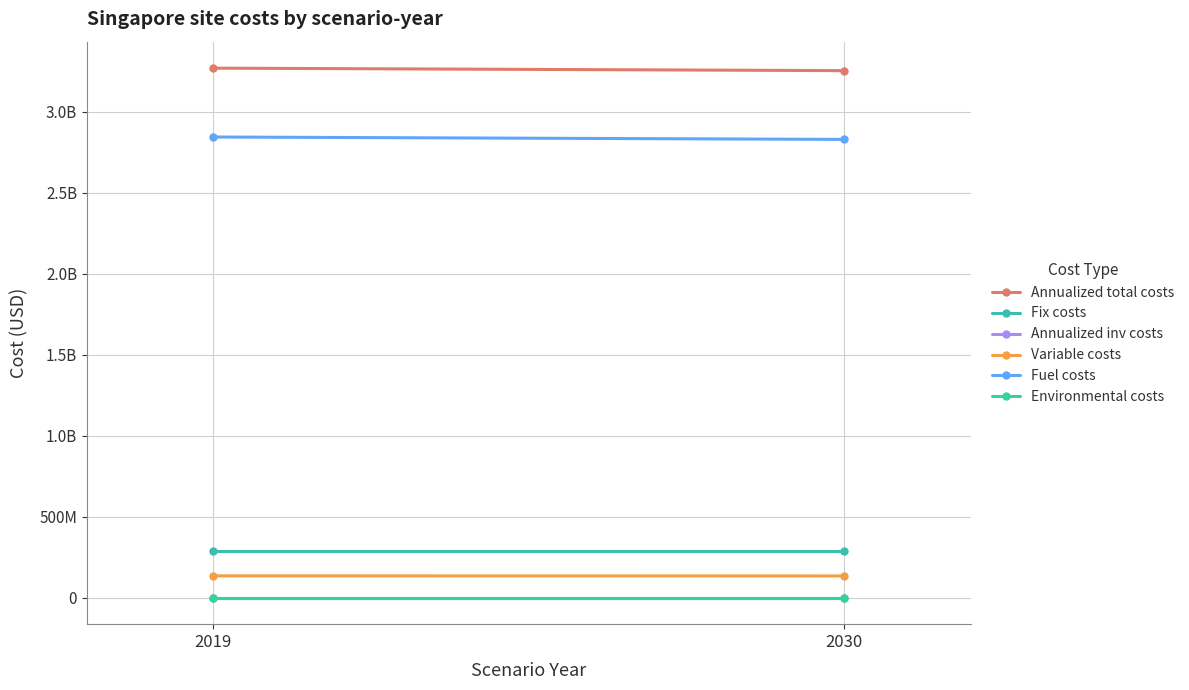

Between 2030 and 2019, which is larger?

2019